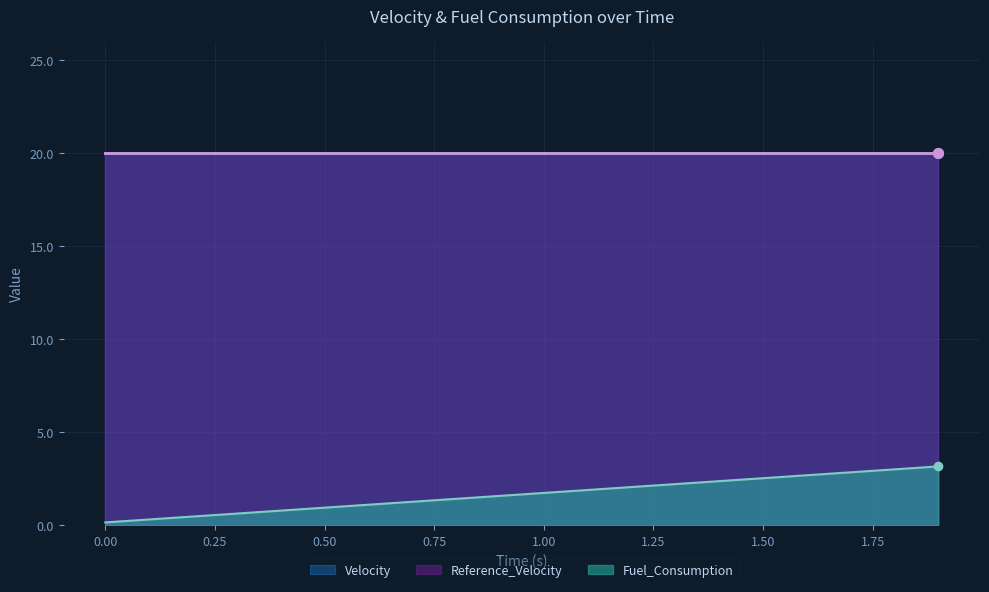

Which has a higher value, 1.2 or 1.7?

1.7